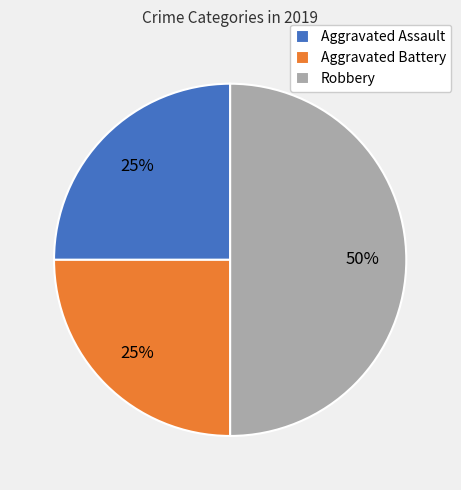

The Aggravated Assault slice represents 20% of the pie. True or false?

False